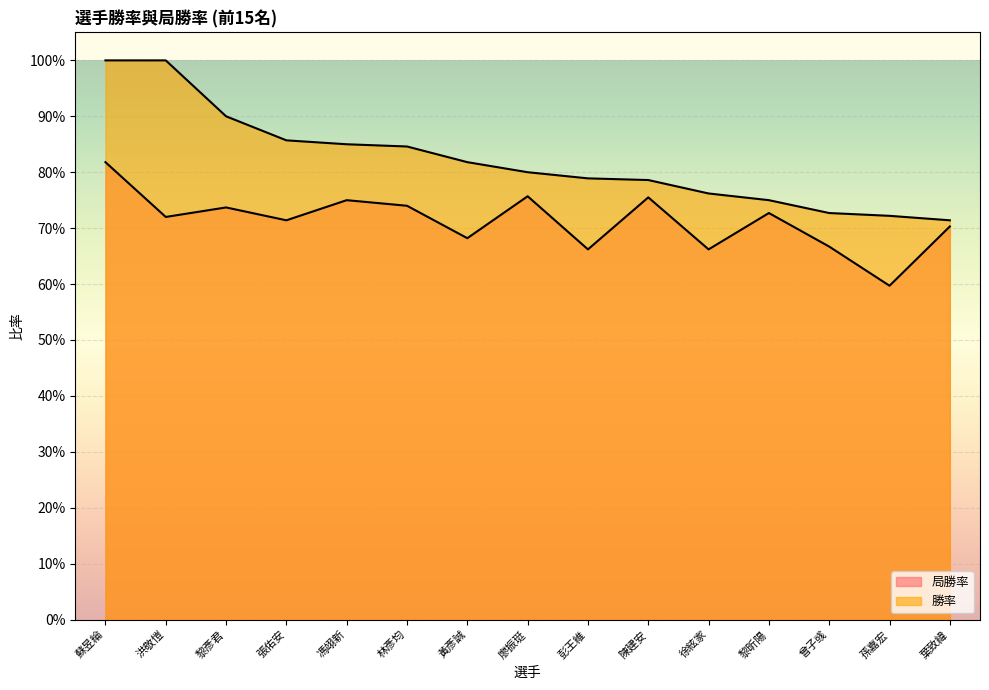

At which label is 局勝率 closest to 0?

孫嘉宏